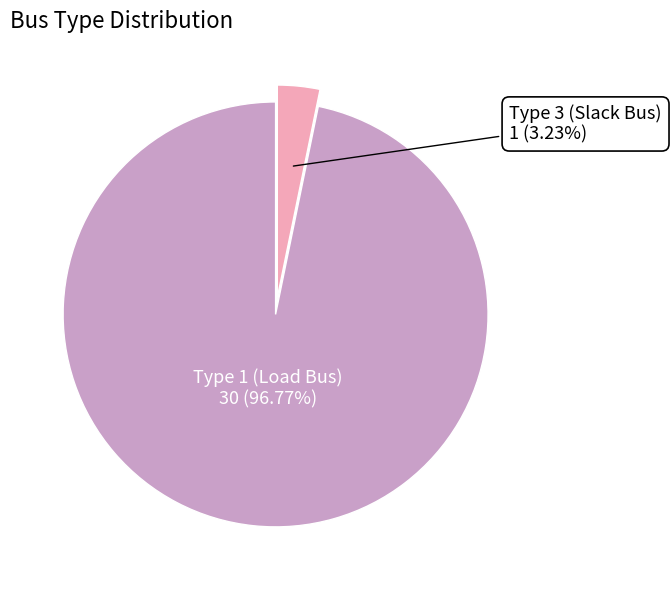

Count the number of slices in the pie.

2